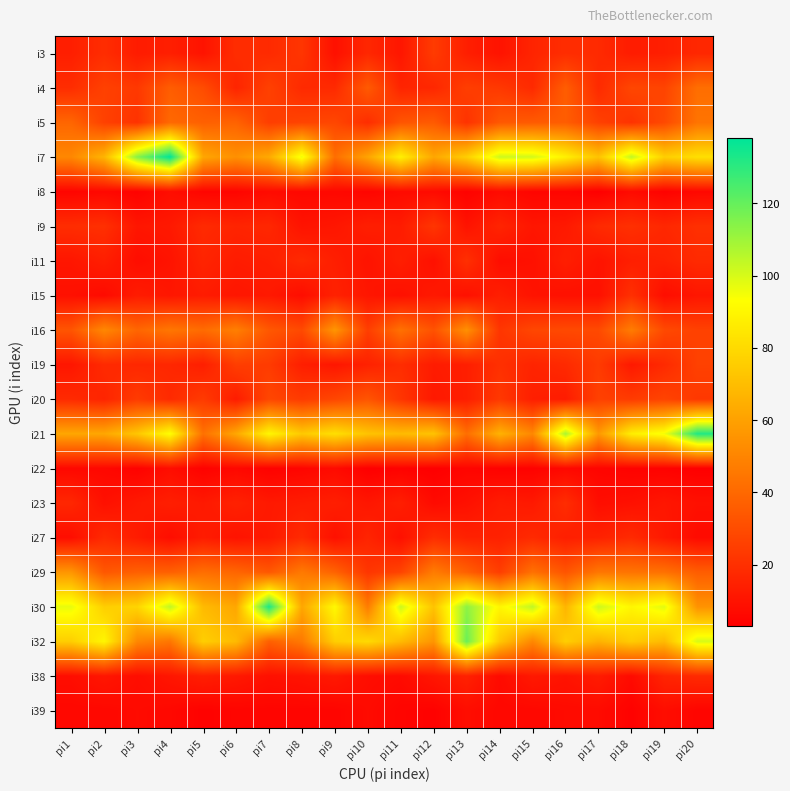

List the series in order of their peak value, lowest first.

i8, i22, i39, i38, i23, i27, i11, i15, i9, i3, i19, i20, i4, i5, i16, i29, i32, i21, i30, i7